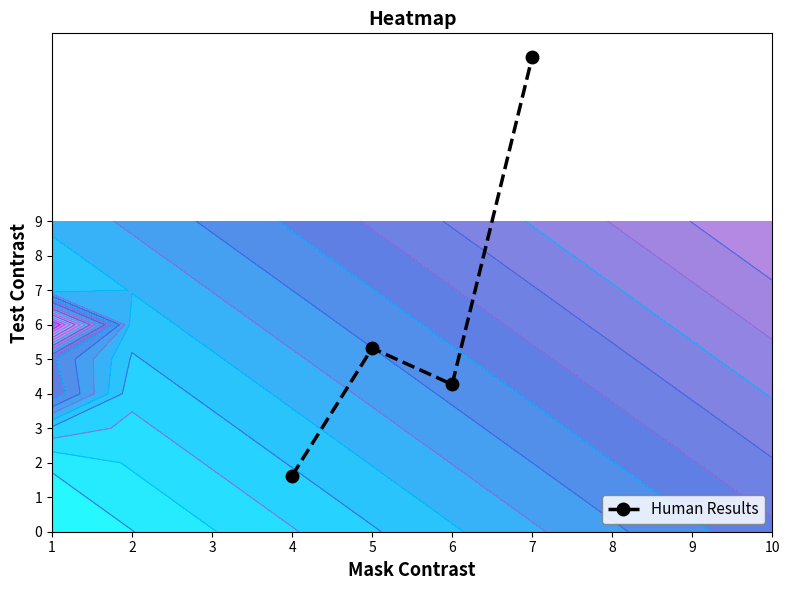

Which category has the highest value in the Human Results series?

7